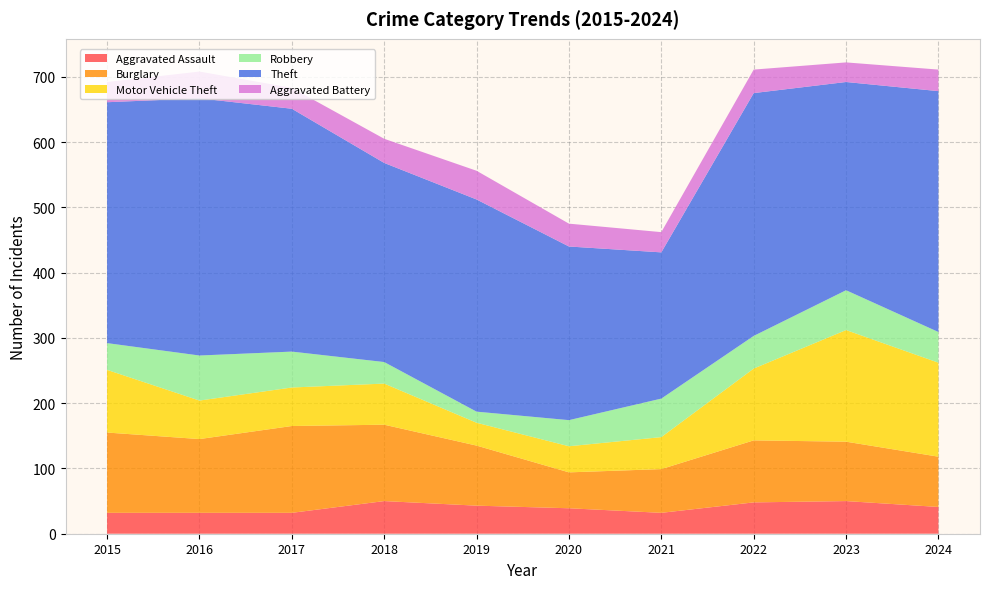

Reading left to right, list all the values displayed in this chart.

Aggravated Assault: 32	32	32	50	43	39	32	48	50	41
Burglary: 123	113	133	117	92	55	67	95	91	77
Motor Vehicle Theft: 96	59	59	63	35	40	49	110	171	144
Robbery: 41	69	55	33	17	40	59	50	61	47
Theft: 369	394	372	305	325	266	224	372	319	369
Aggravated Battery: 31	41	32	37	44	35	31	36	30	33